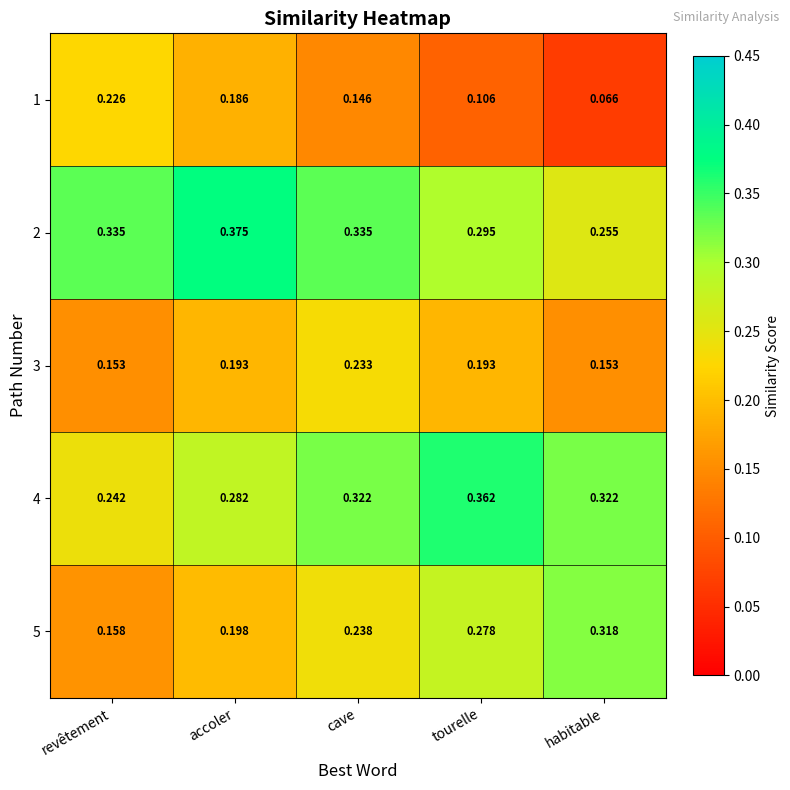

At which label does 2 reach its peak?

accoler